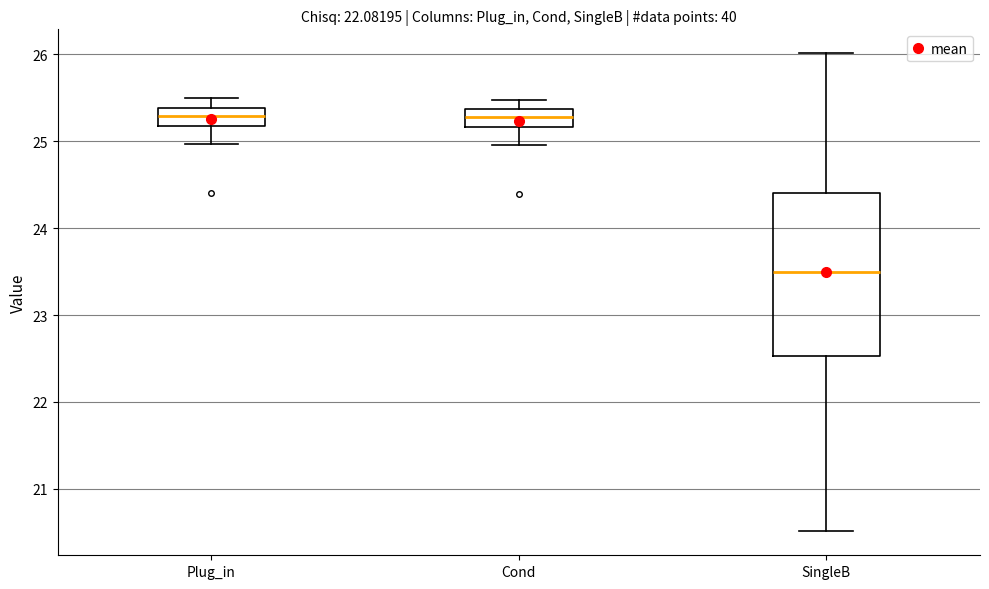

Which box is the tallest, from its lower edge to its upper edge?

SingleB